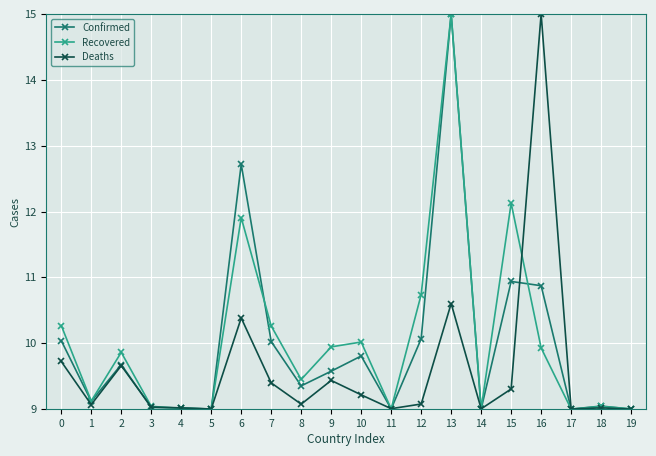

What is the greatest value displayed?

15.0